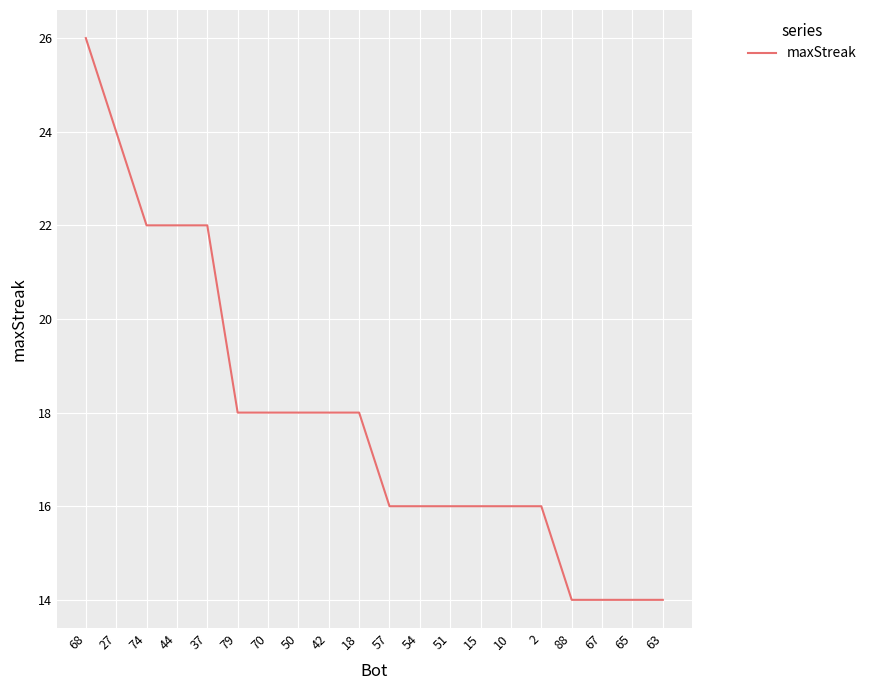

What is the ratio of the value at 50 to the value at 79?

1.0